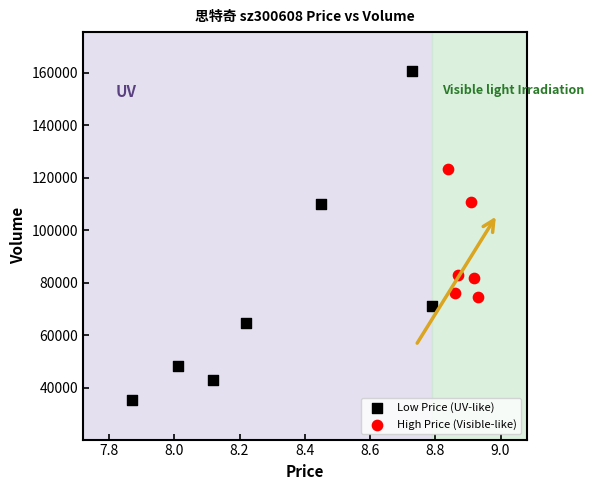

Which series contains the highest Y value?

Low Price (UV-like)